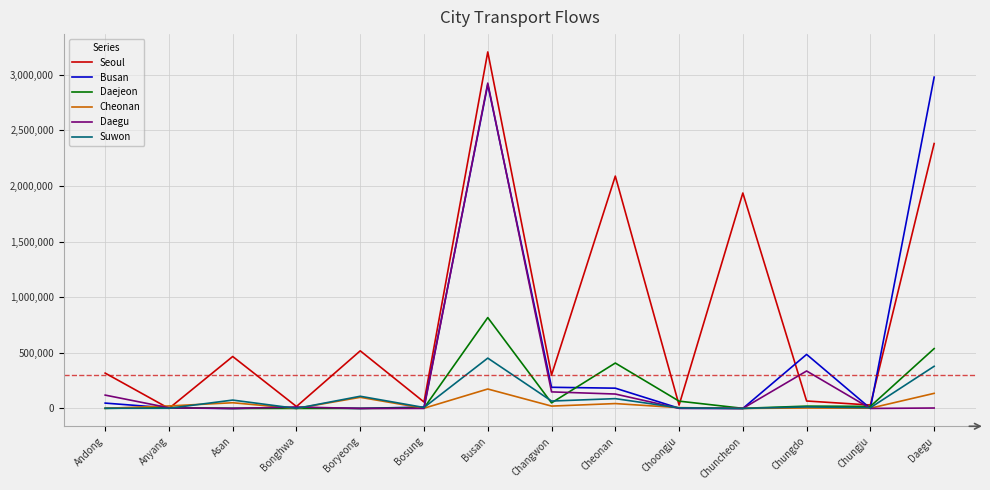

Which series changed the most between Asan and Cheonan?

Seoul